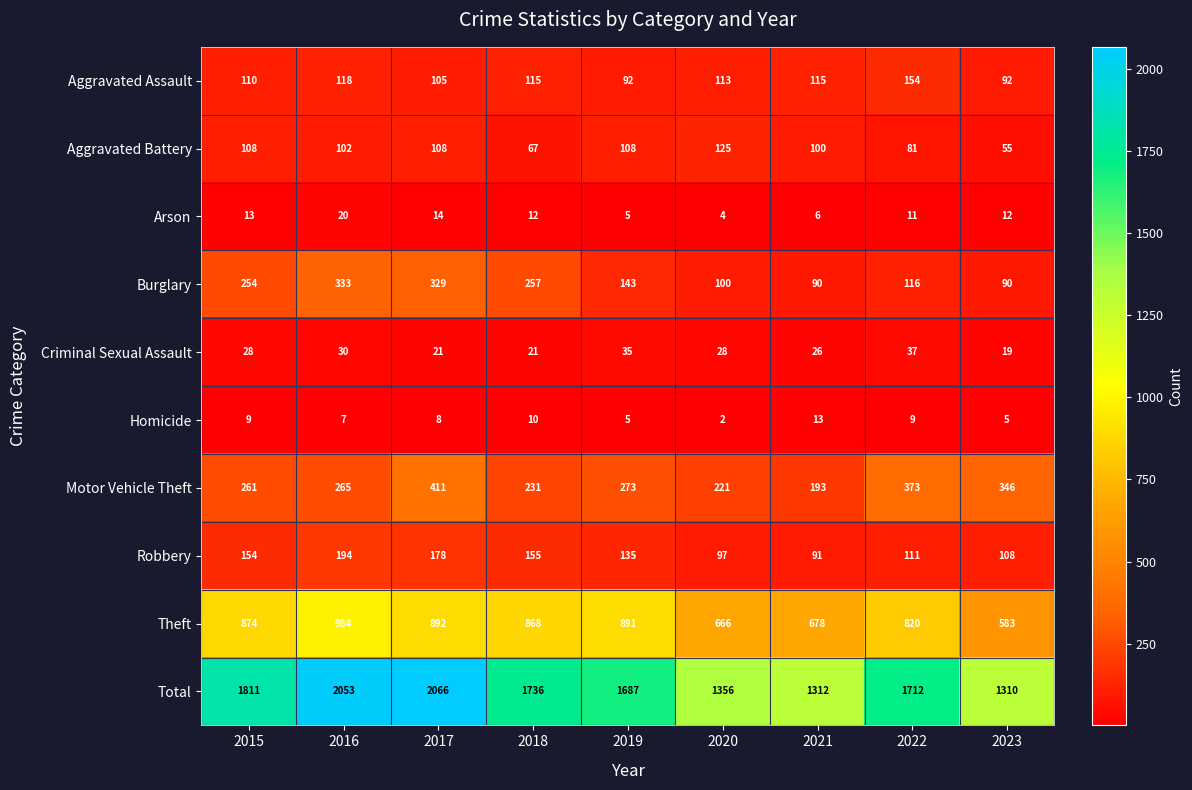

What is the minimum value shown in the chart?

2